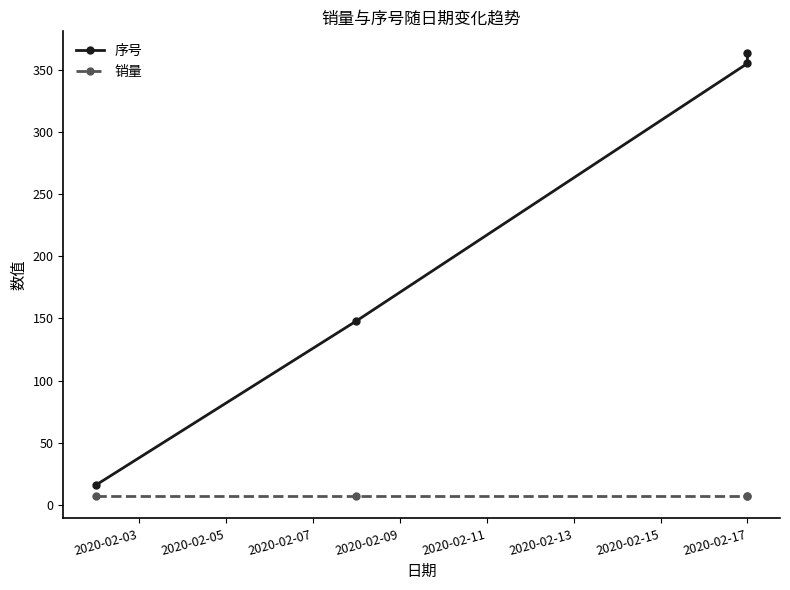

True or false: 销量 has more than 1 points higher than both neighbors.

False